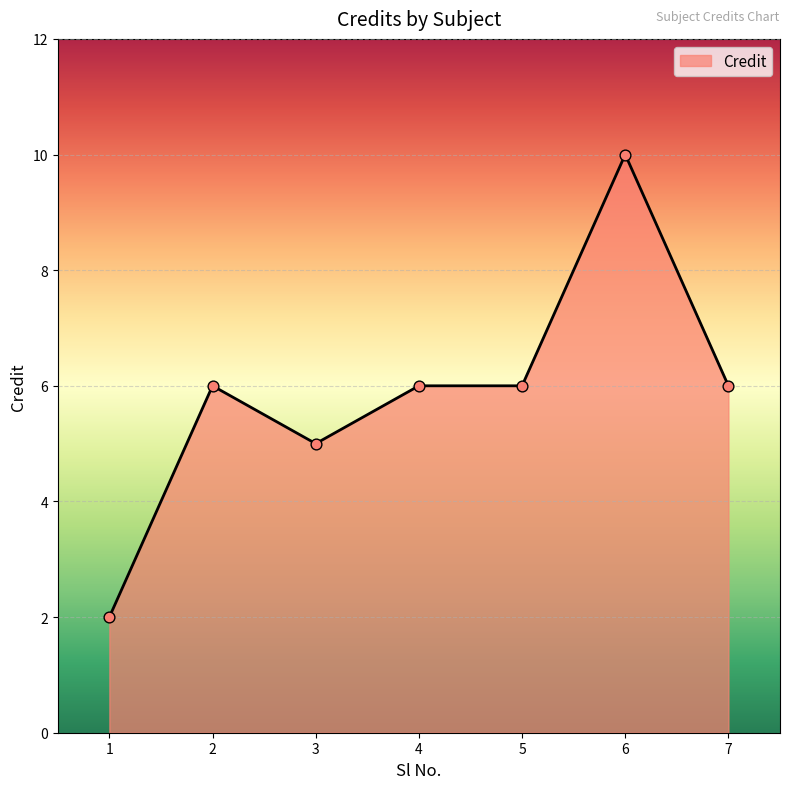

Between 3 and 1, which is larger?

3